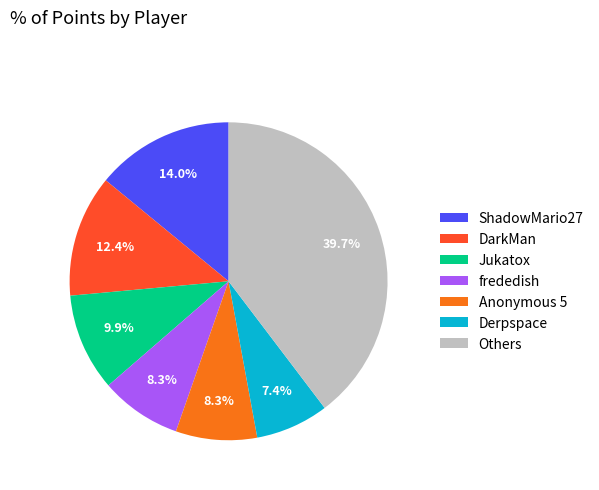

What percentage do DarkMan and Others together represent?

52.1%